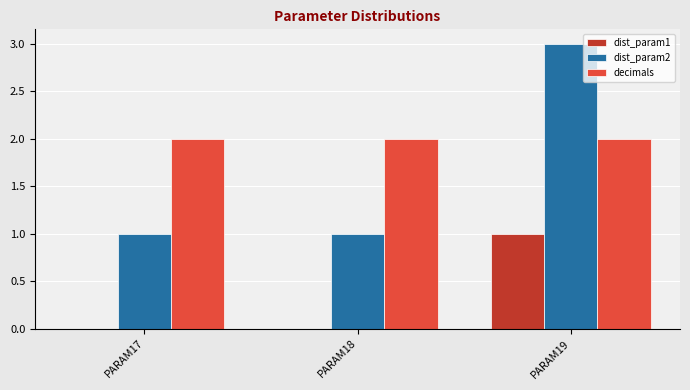

Does the chart contain stacked bars?

No